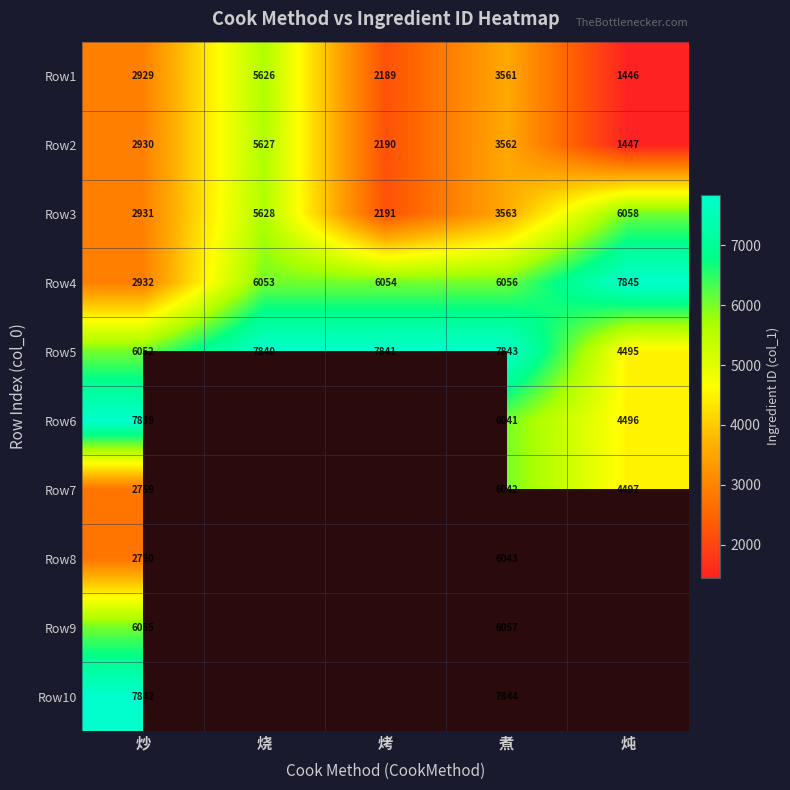

What is the maximum value for Row3?

6058